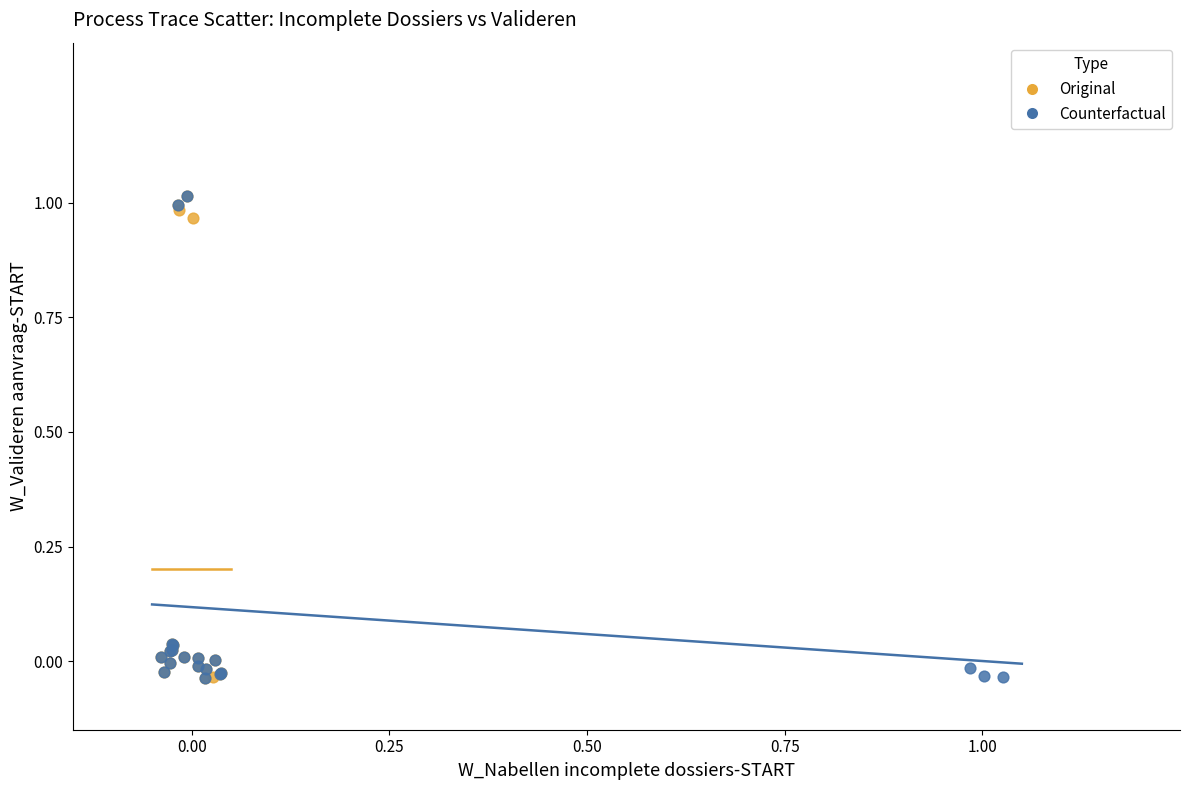

What are all the series names shown in the legend?

Original, Counterfactual